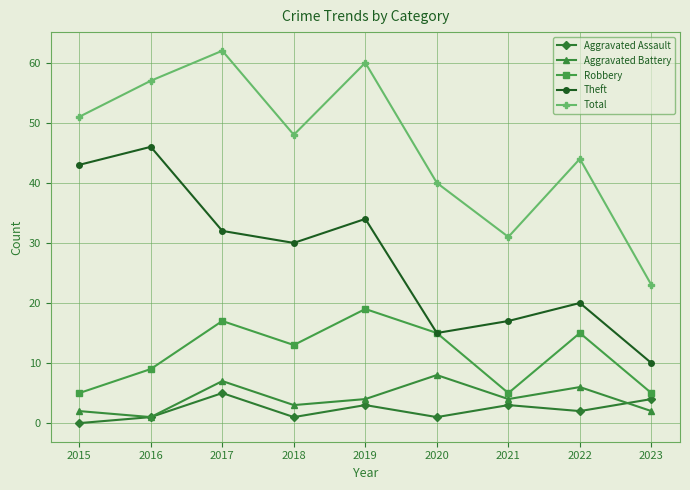

What is the difference between the maximum and minimum values in the Theft series?

36